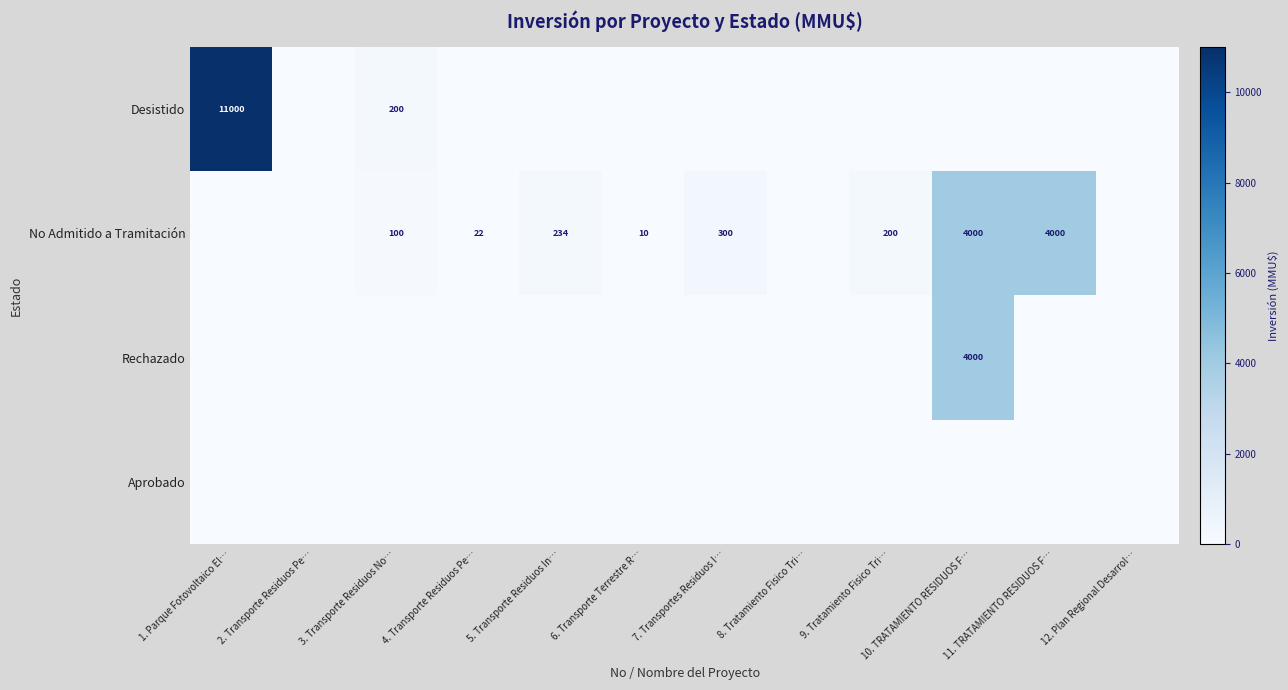

What is the sum of the No Admitido a Tramitación values at 3. Transporte Residuos No… and 9. Tratamiento Fisico Tri…?

300